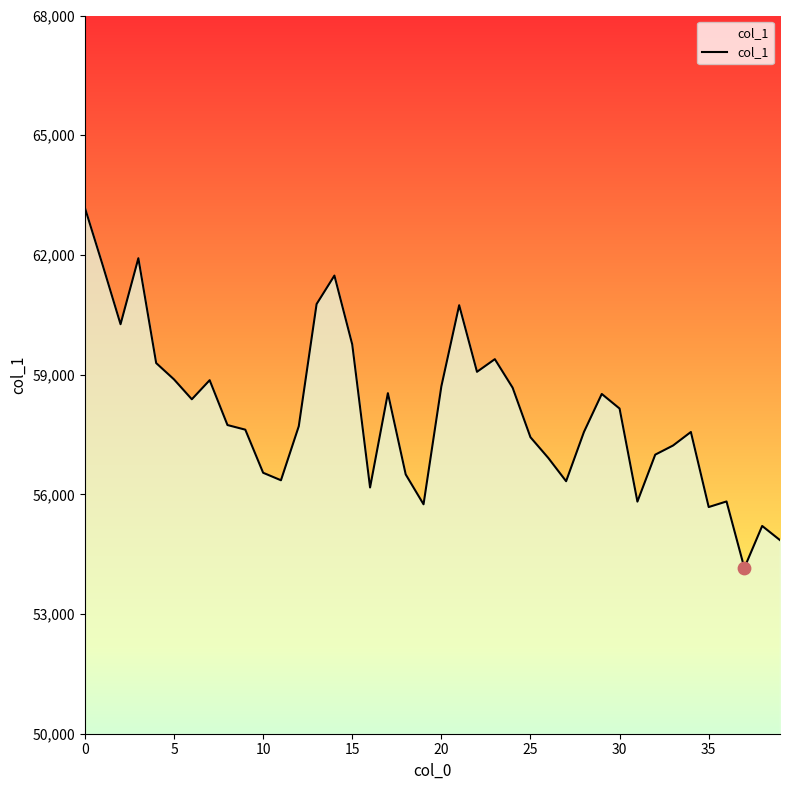

What is the ratio of the value at 39 to the value at 26?

1.0